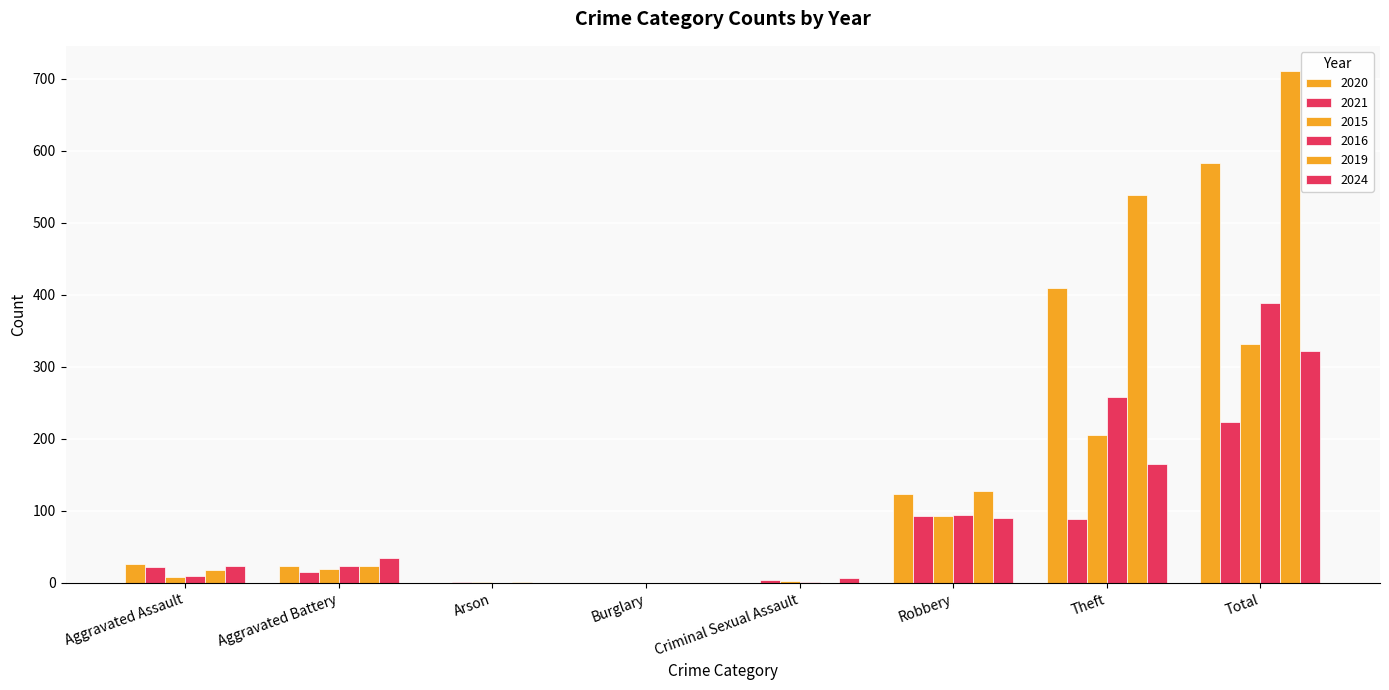

How many data points does each series have?

8